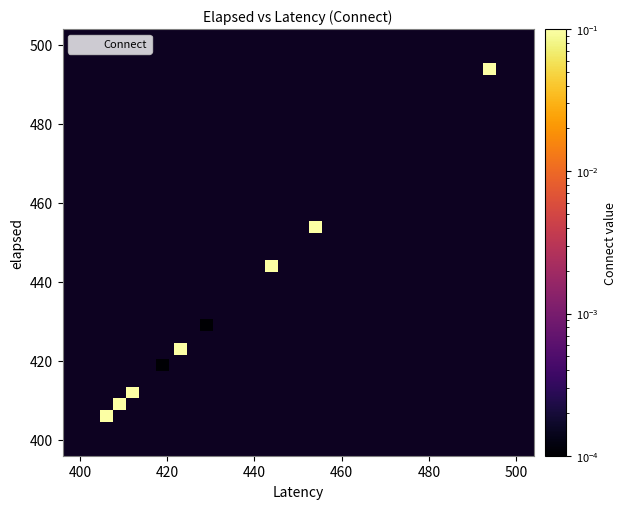

How many data points are displayed?

9